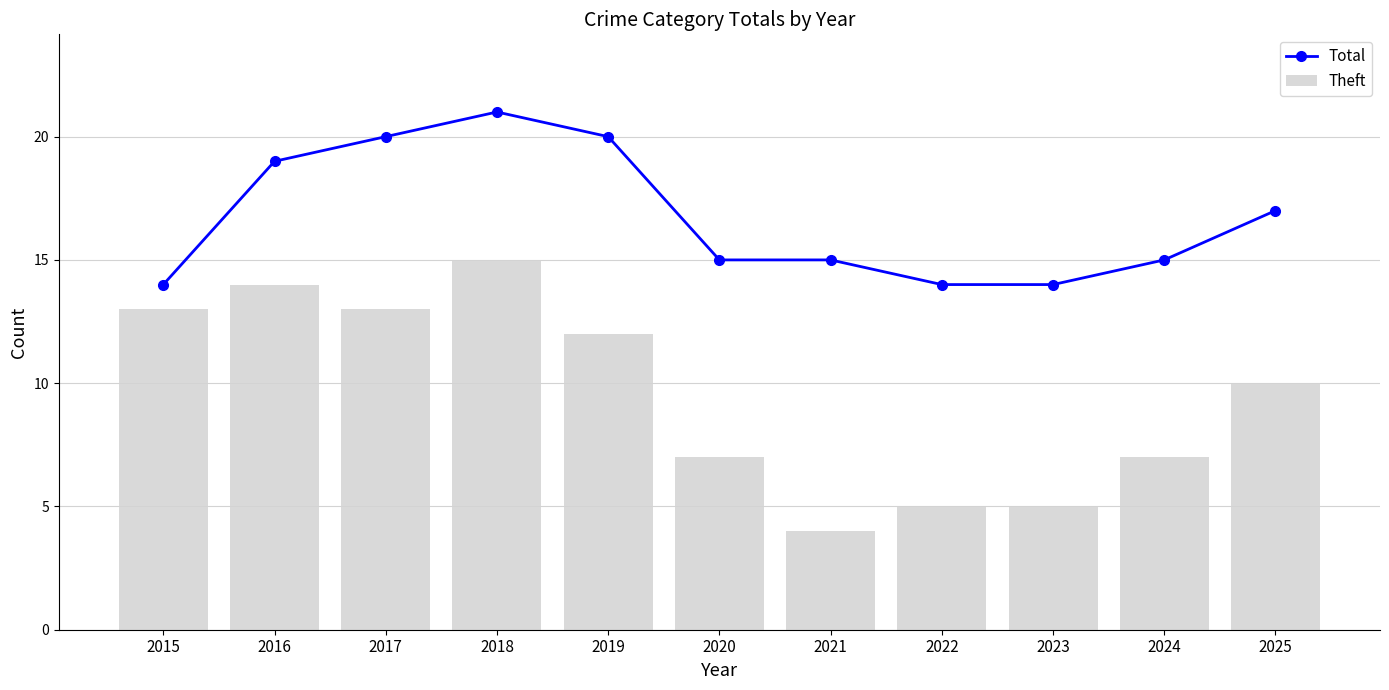

What is the value of the Total point at the 8th from the left?

14